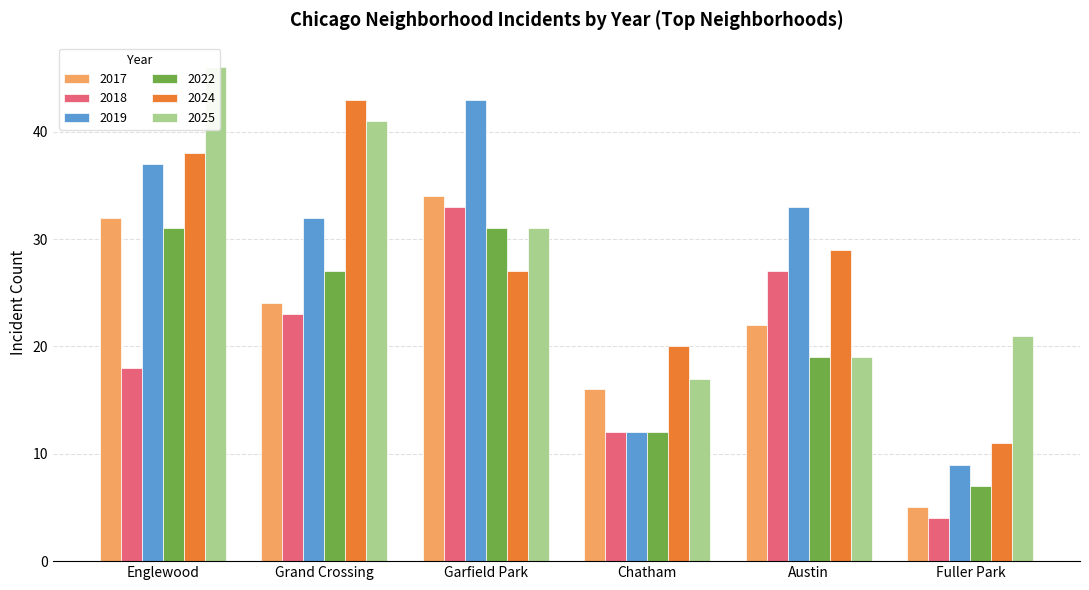

Read the 2025 value at Chatham.

17